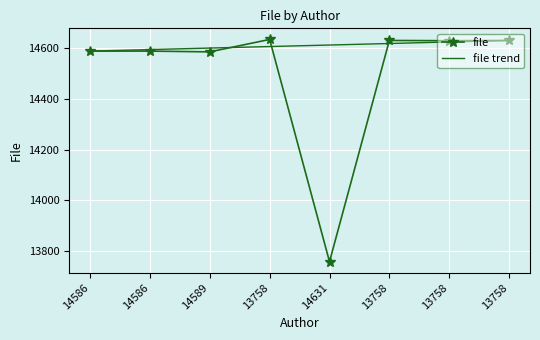

How many file trend values are between 14601 and 14625?

5